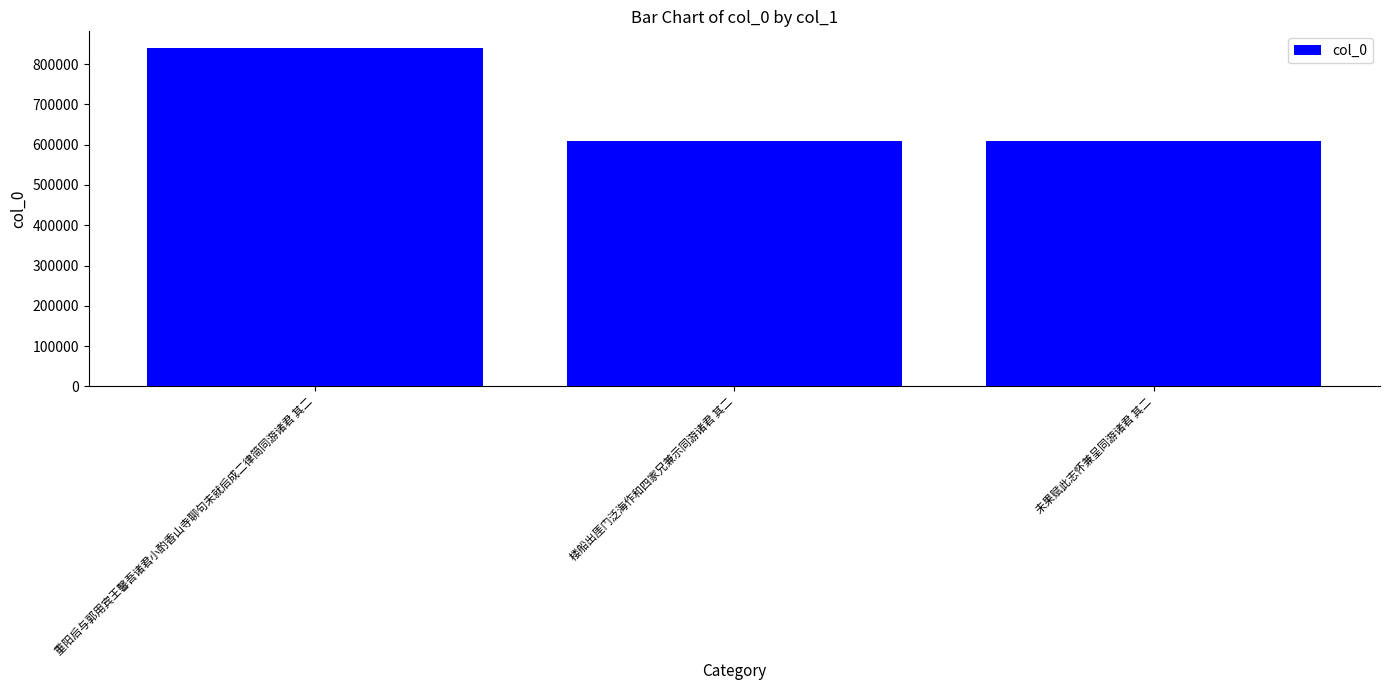

Where is the data nearest to the value 724176?

未果赋此志怀兼呈同游诸君 其二